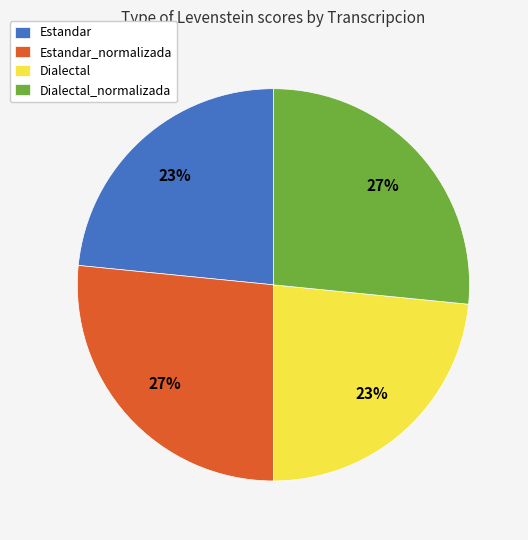

Count the number of slices in the pie.

4